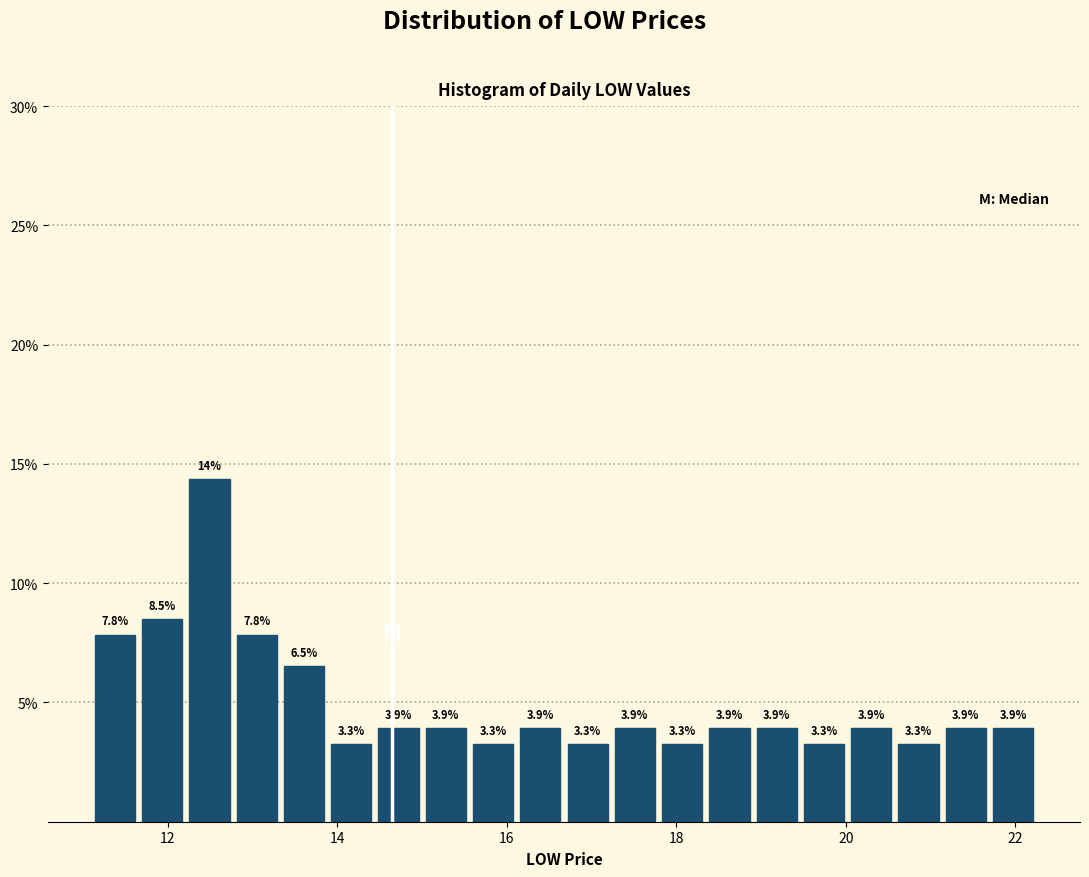

Around what value on the x-axis is the tallest bar? Give the approximate position of its centre, as read against the axis.

12.4